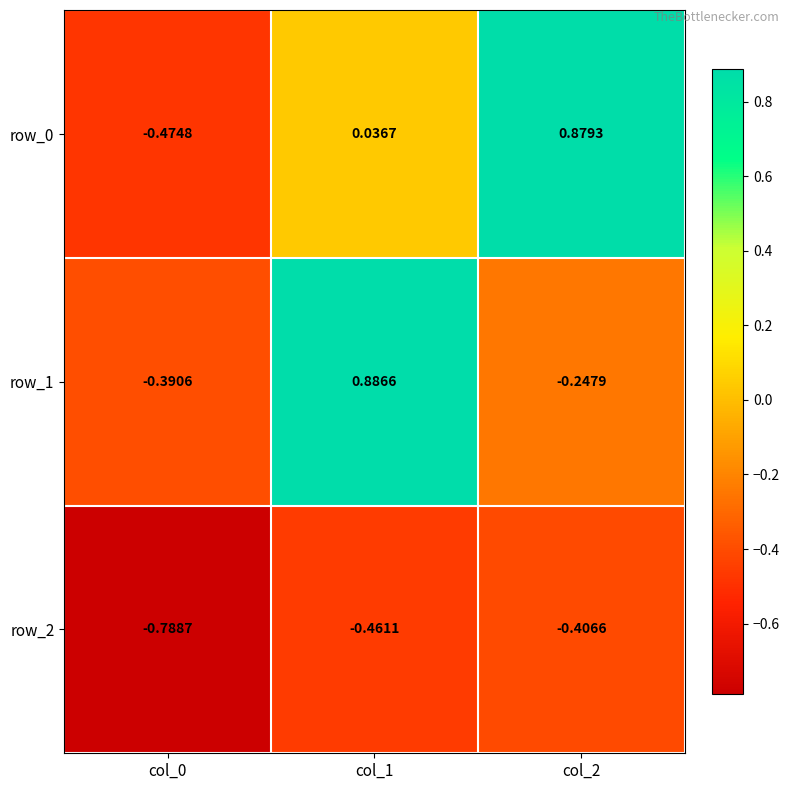

Is the value of row_2 at col_0 greater than the value of row_1 at col_1?

No